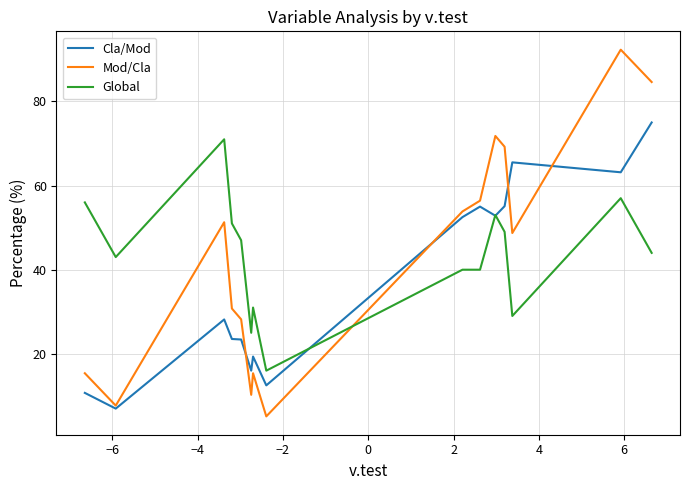

What is the highest value of the Cla/Mod series?

75.0